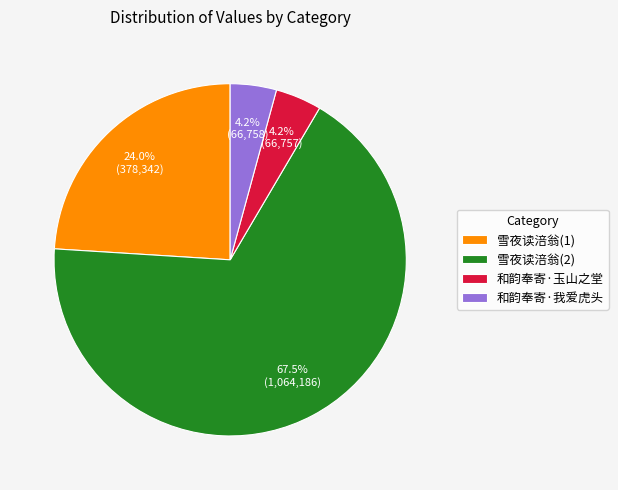

To the nearest percent, what is the difference between the largest and smallest slice percentages?

63%